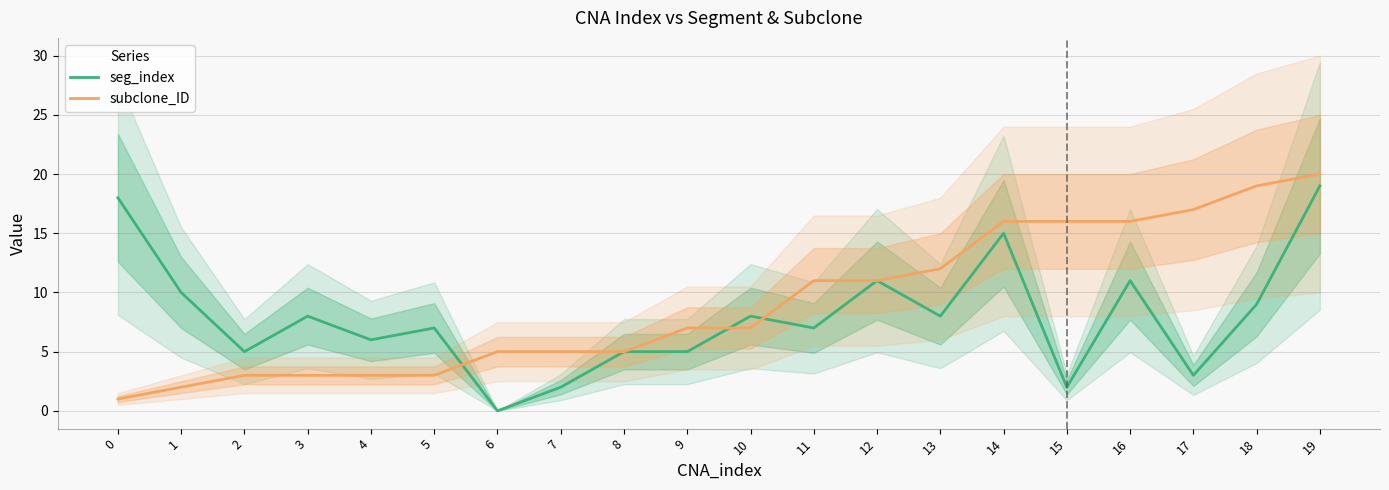

How many values in seg_index are above zero?

19